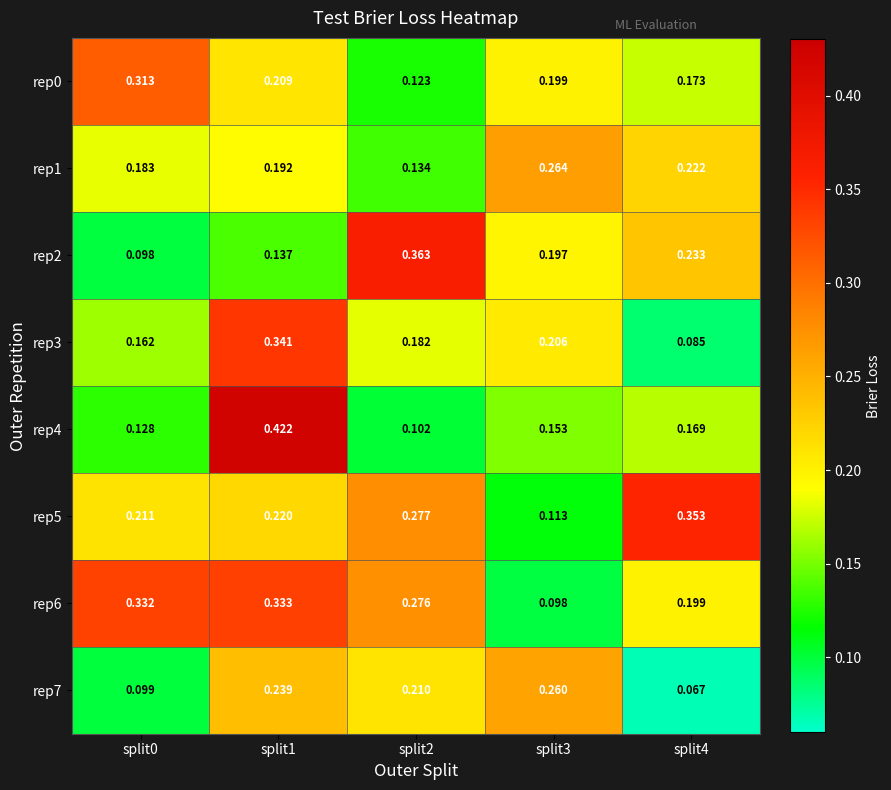

Is the value of rep7 at split3 greater than the value of rep1 at split0?

Yes